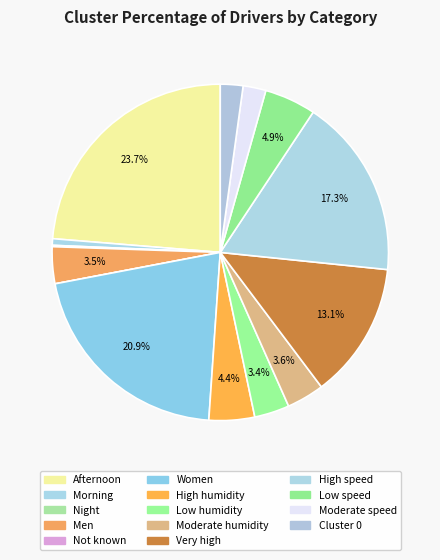

Is the sum of Cluster 0 and Low speed greater than half?

No